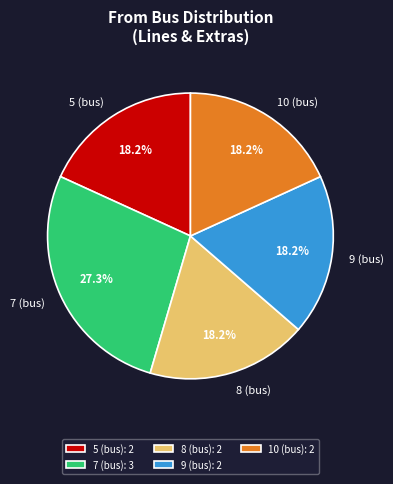

Does any single category account for the majority?

No